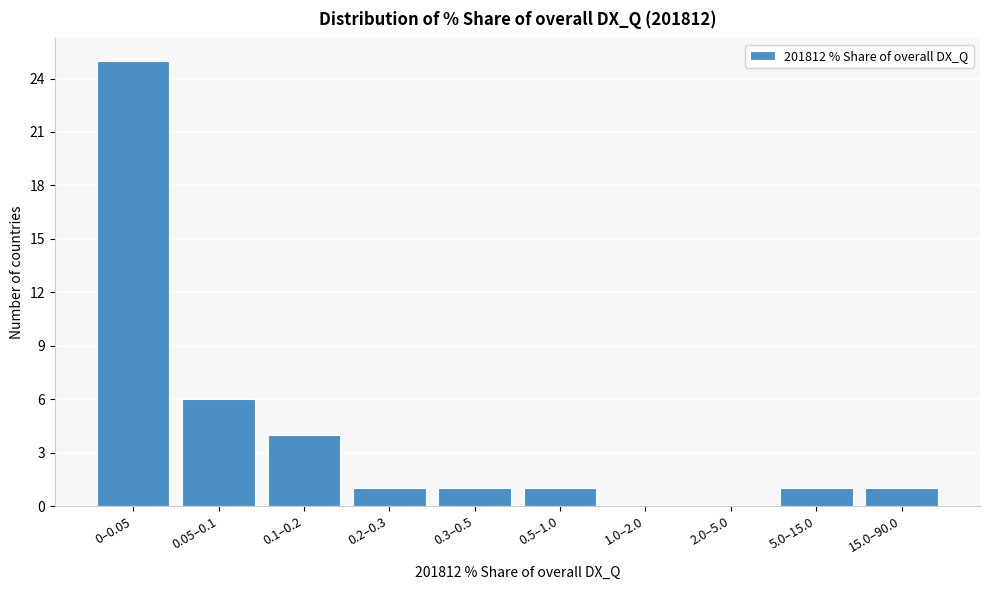

Reading left to right, extract all data points from this chart.

0–0.05=25	0.05–0.1=6	0.1–0.2=4	0.2–0.3=1	0.3–0.5=1	0.5–1.0=1	1.0–2.0=0	2.0–5.0=0	5.0–15.0=1	15.0–90.0=1